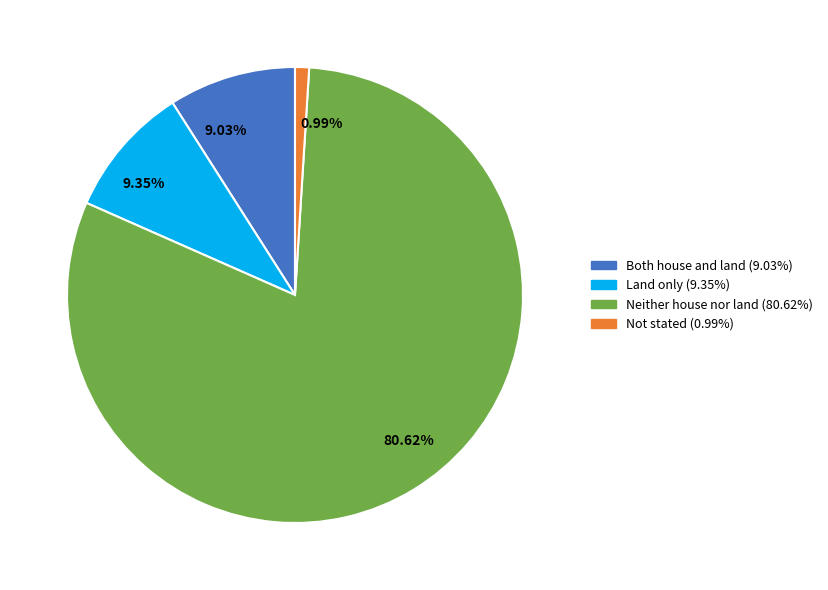

Do Both house and land and Not stated together represent more than half of the pie?

No